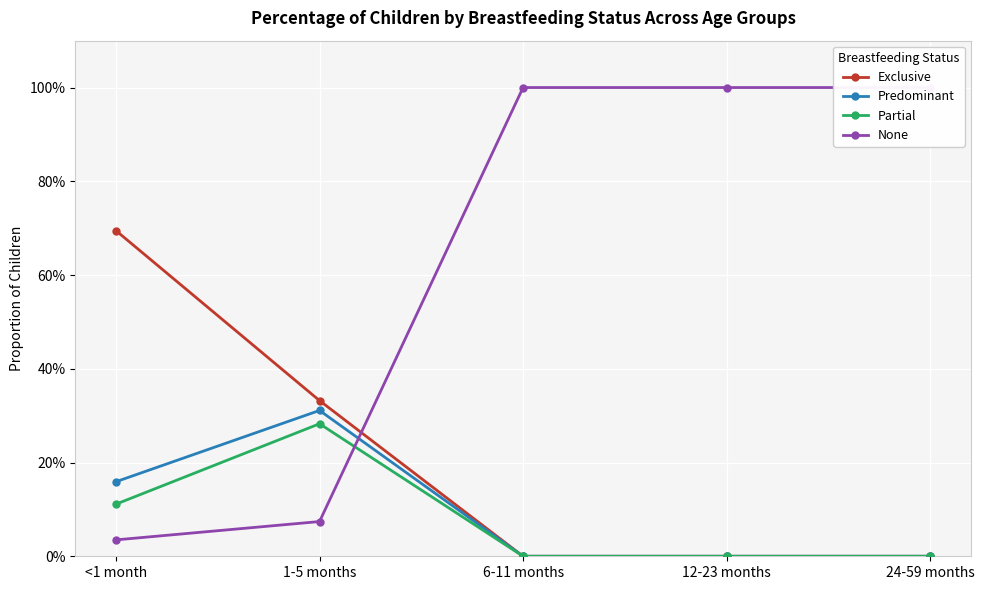

True or false: Exclusive and Predominant cross at least once.

False